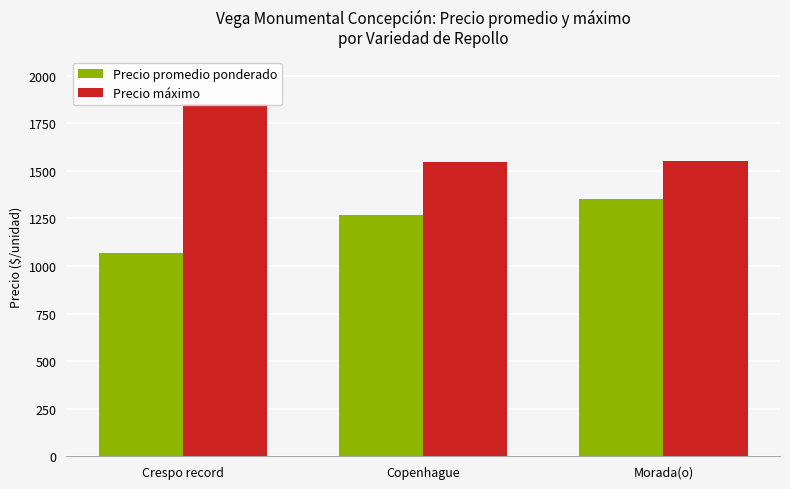

Reading left to right, transcribe all the data shown in this chart.

Precio promedio ponderado: 1066	1266	1350
Precio máximo: 1850	1545	1550